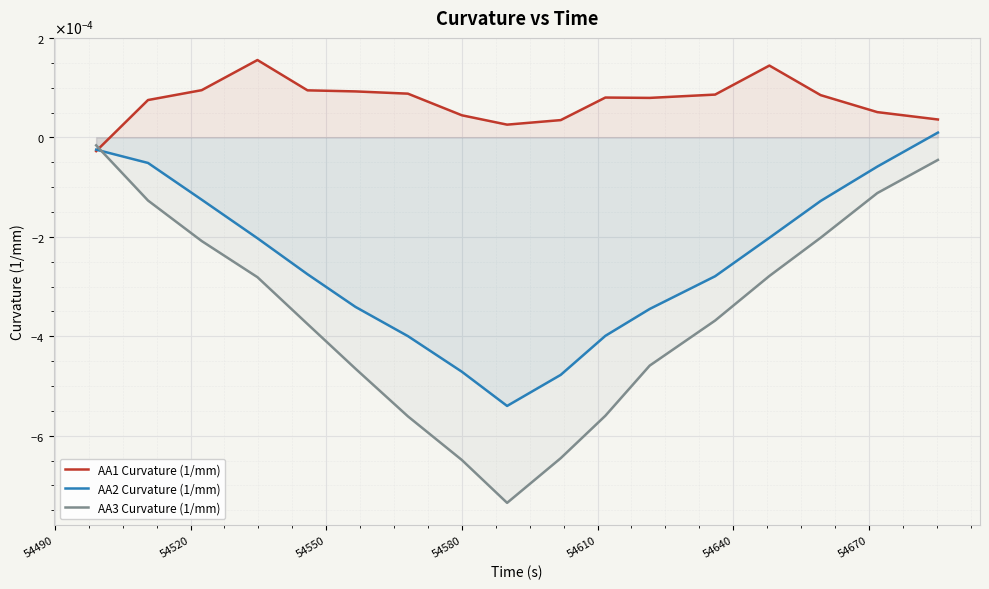

At how many categories does at least one series exceed 0?

16